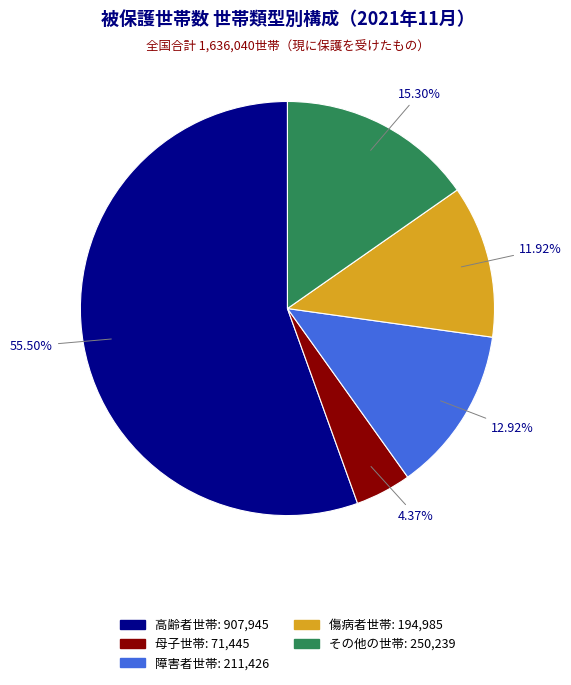

Combined, what portion of the pie is 障害者世帯 and 高齢者世帯?

68.4%